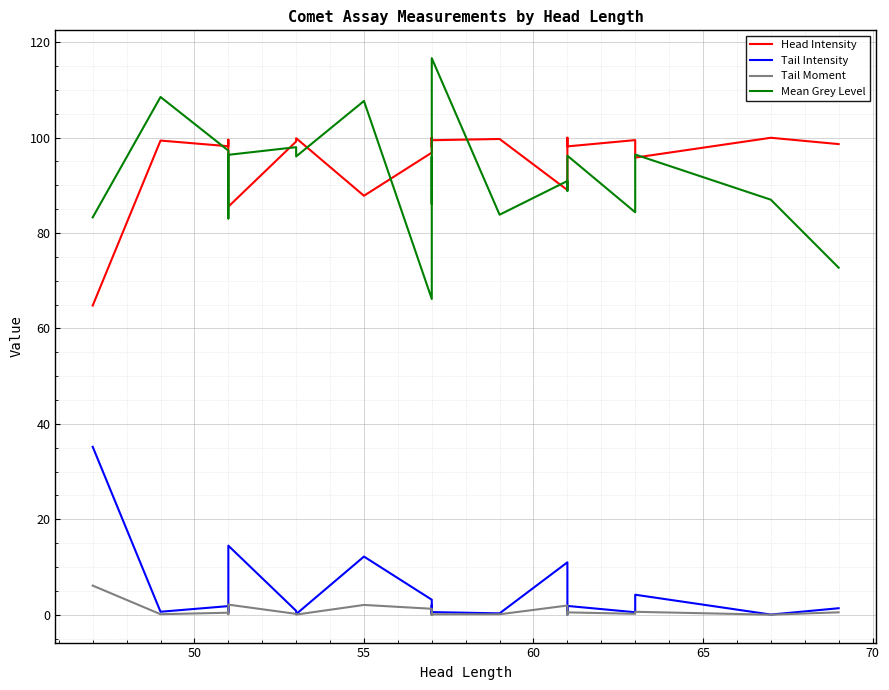

True or false: Head Intensity has more than 2 points higher than both neighbors.

True